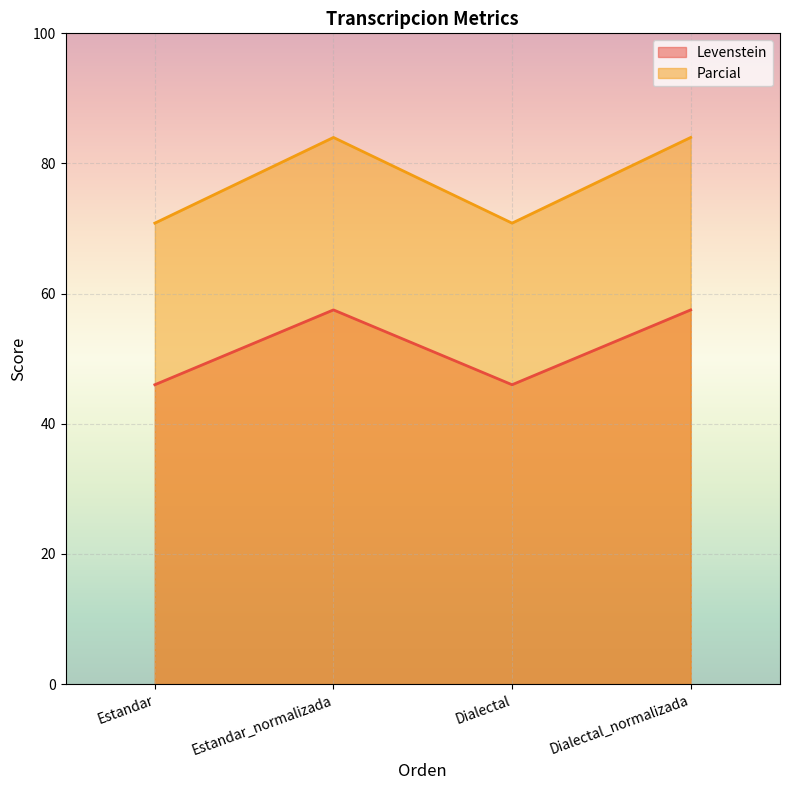

True or false: Levenstein and Parcial cross at least once.

False